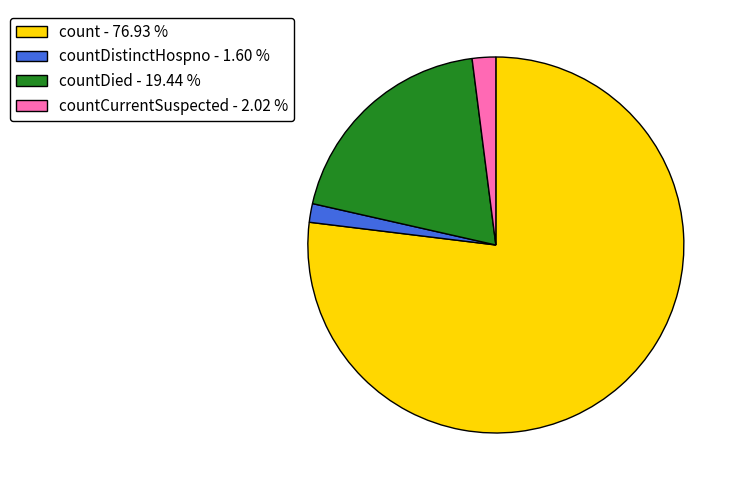

Which category has the biggest portion of the pie?

count - 76.93 %